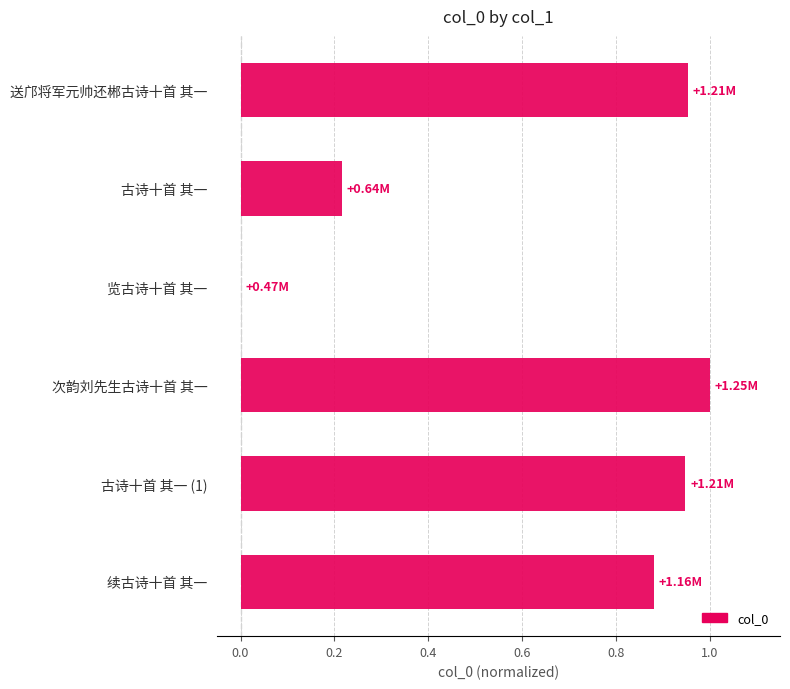

What is the change in value from 古诗十首 其一 (1) to 次韵刘先生古诗十首 其一?

+0.1